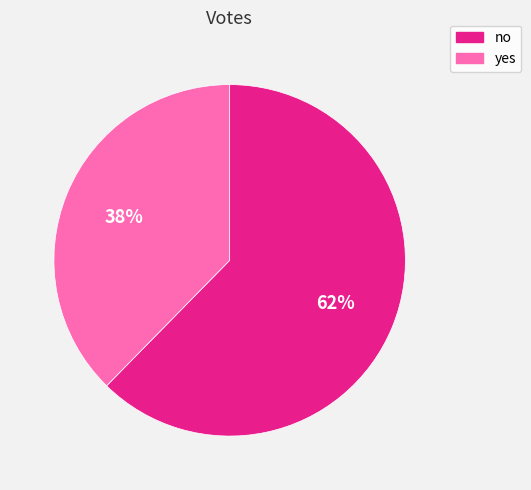

How many segments does this pie chart have?

2